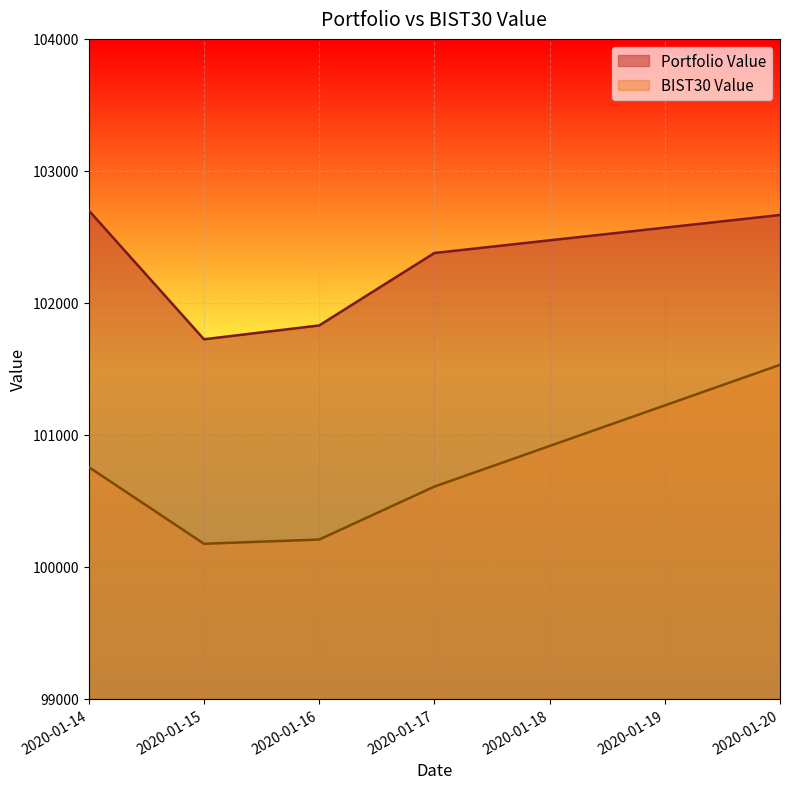

What are all the series names shown in the legend?

Portfolio Value, BIST30 Value